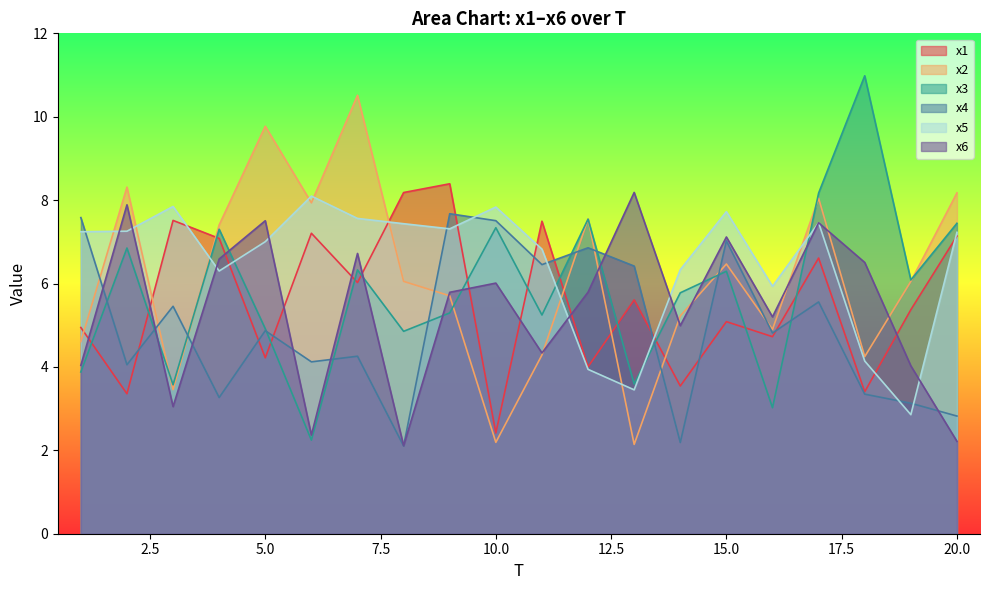

How many intersections are there between x5 and x6?

8